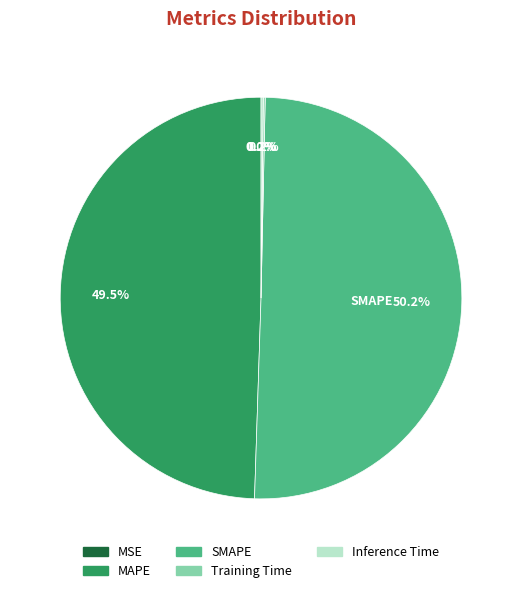

Which slice represents more than half of the pie?

SMAPE